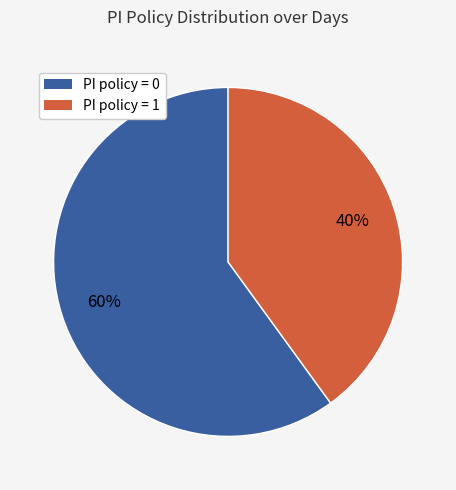

True or false: PI policy = 1 accounts for 51% of the total.

False